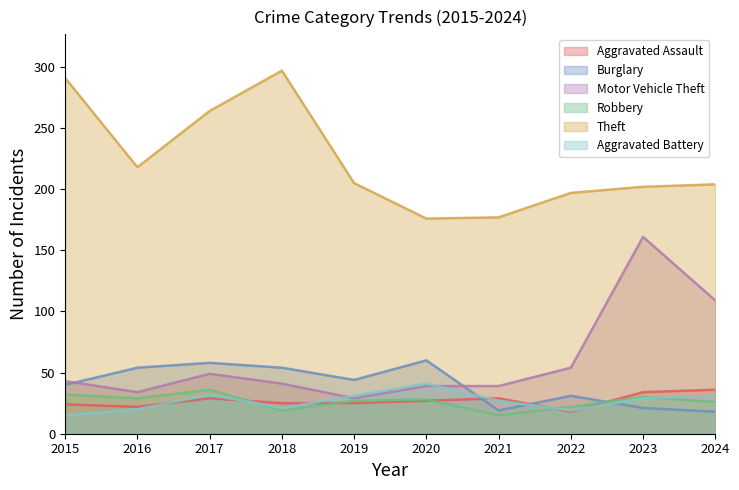

What is the difference between the Aggravated Battery values at 2018 and 2015?

6